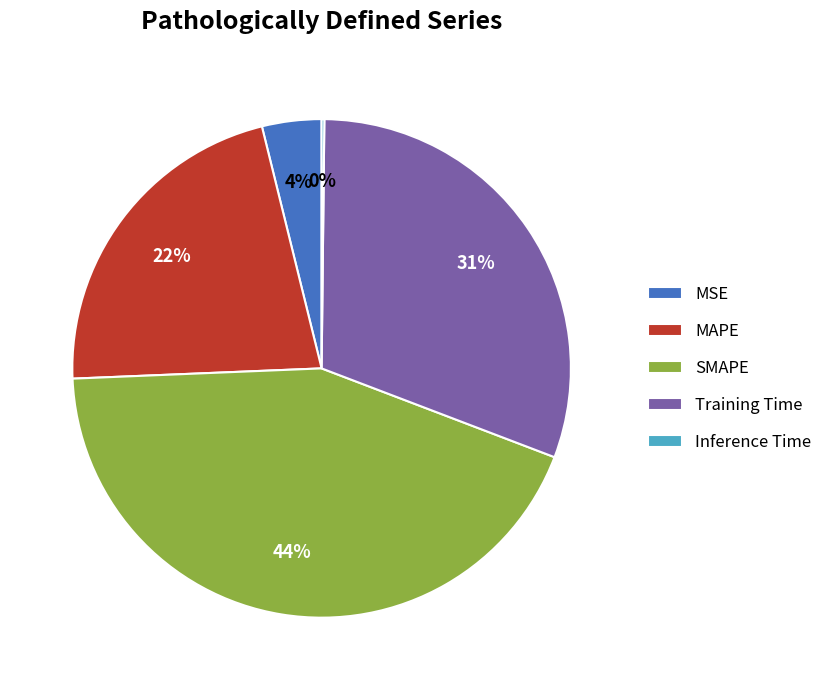

To the nearest percent, what is the combined percentage of Training Time and SMAPE?

74%